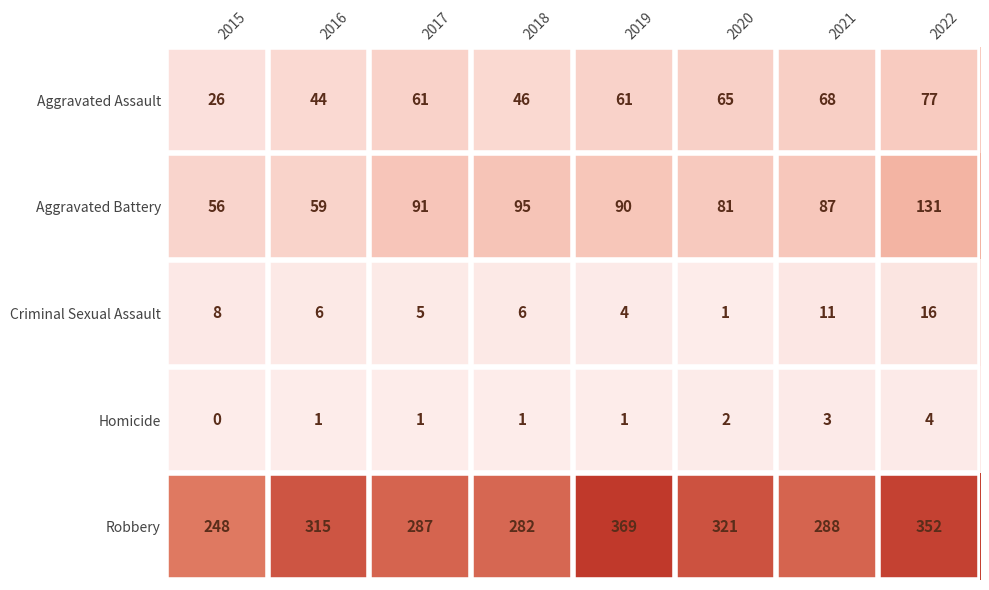

Read the Aggravated Battery value at 2017, to the nearest 5.

90